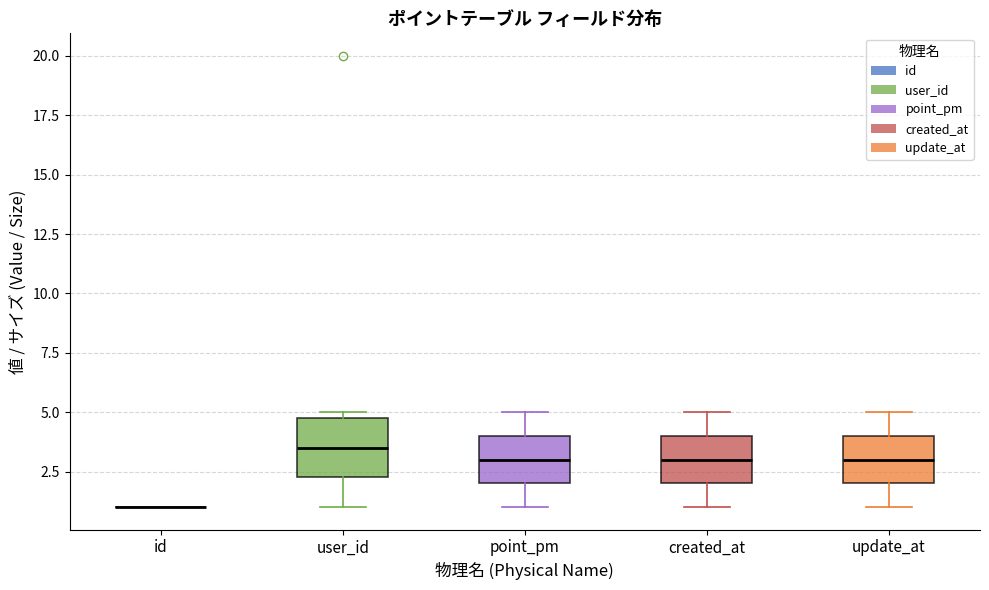

Reading left to right, read every box against the y-axis: the position of its median line, the range the box covers, and the ends of its whiskers. The values are not printed on the chart, so give them approximately, as read against the axis.

id: box collapsed to a line at 1.0, whiskers 1.0 to 1.0
user_id: median 3.5, box 2.5 to 5.0, whiskers 1.0 to 5.0 (just above the box's upper edge)
point_pm: median 3.0, box 2.0 to 4.0, whiskers 1.0 to 5.0
created_at: median 3.0, box 2.0 to 4.0, whiskers 1.0 to 5.0
update_at: median 3.0, box 2.0 to 4.0, whiskers 1.0 to 5.0